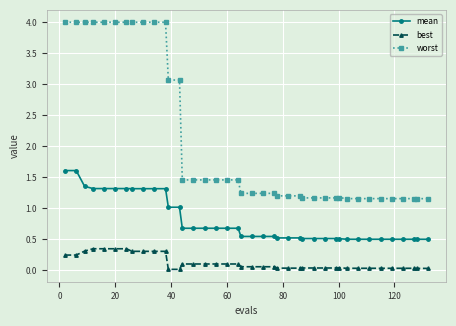

True or false: mean and best intersect in this chart.

False